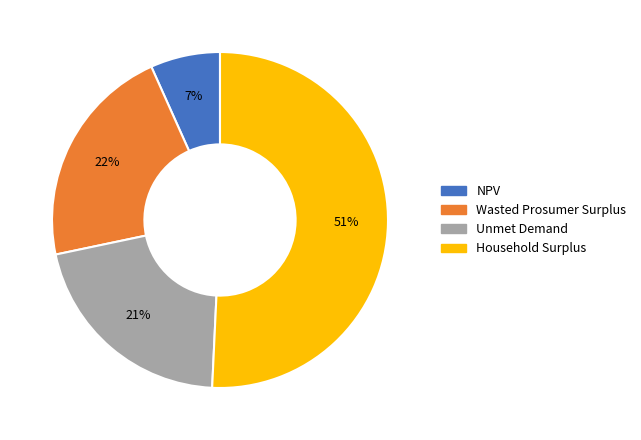

The Household Surplus slice represents 60% of the pie. True or false?

False